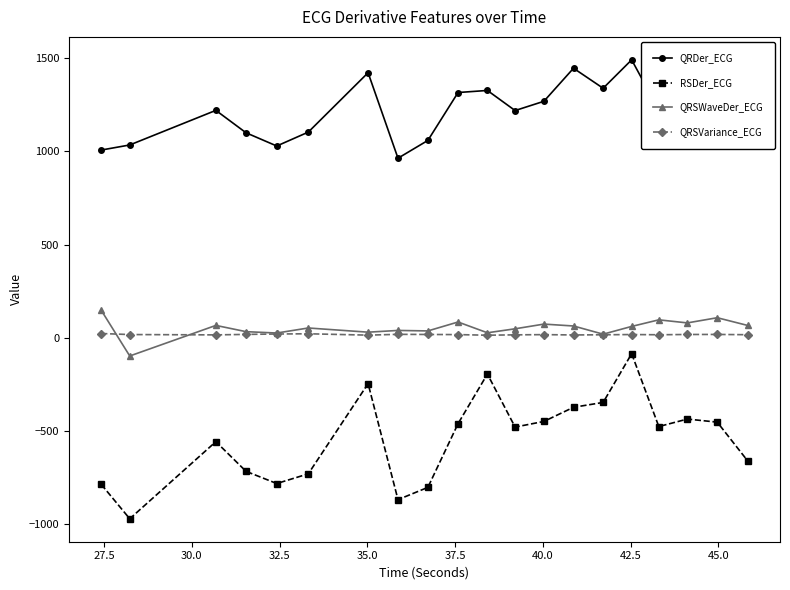

How many values in the QRDer_ECG series are below 1223?

10